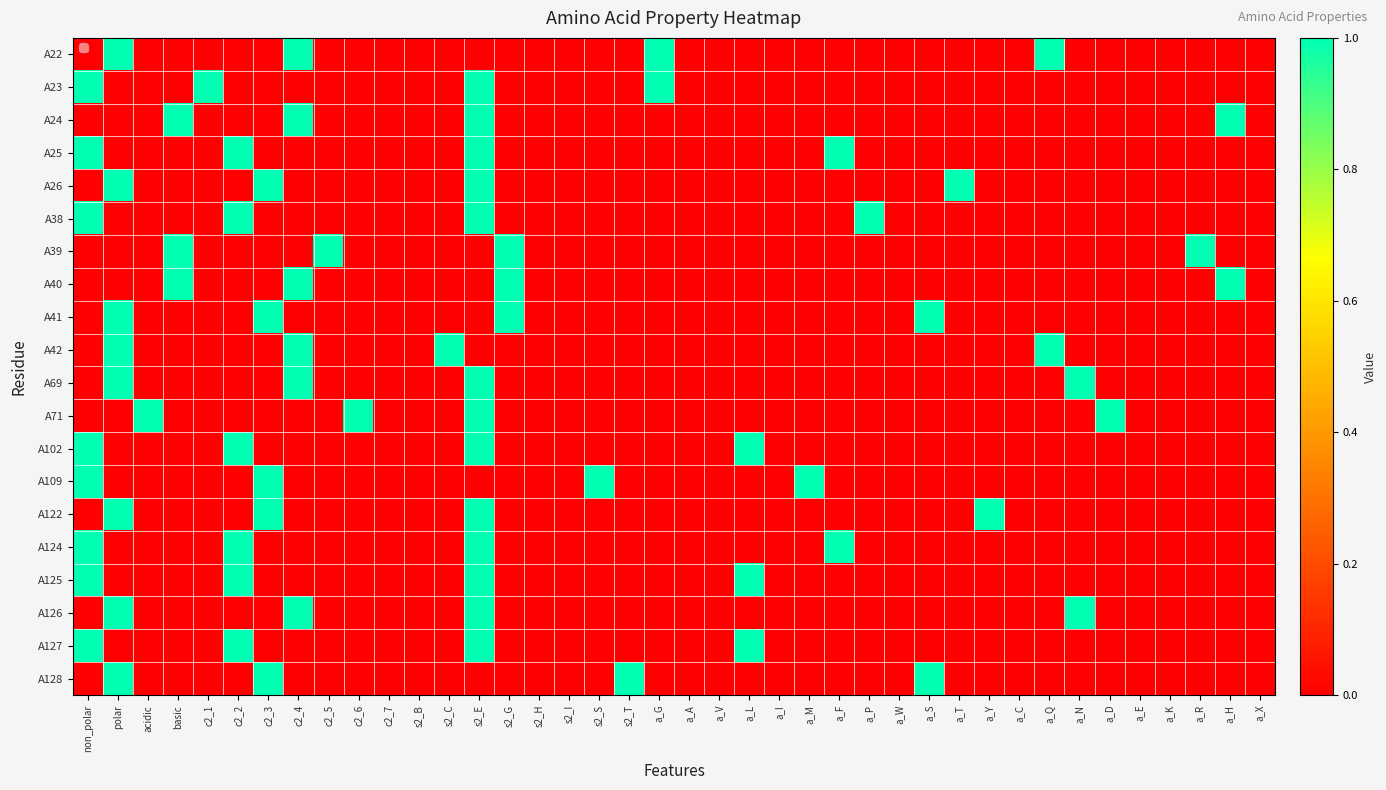

The A23 series shows 1 at basic. True or false?

False